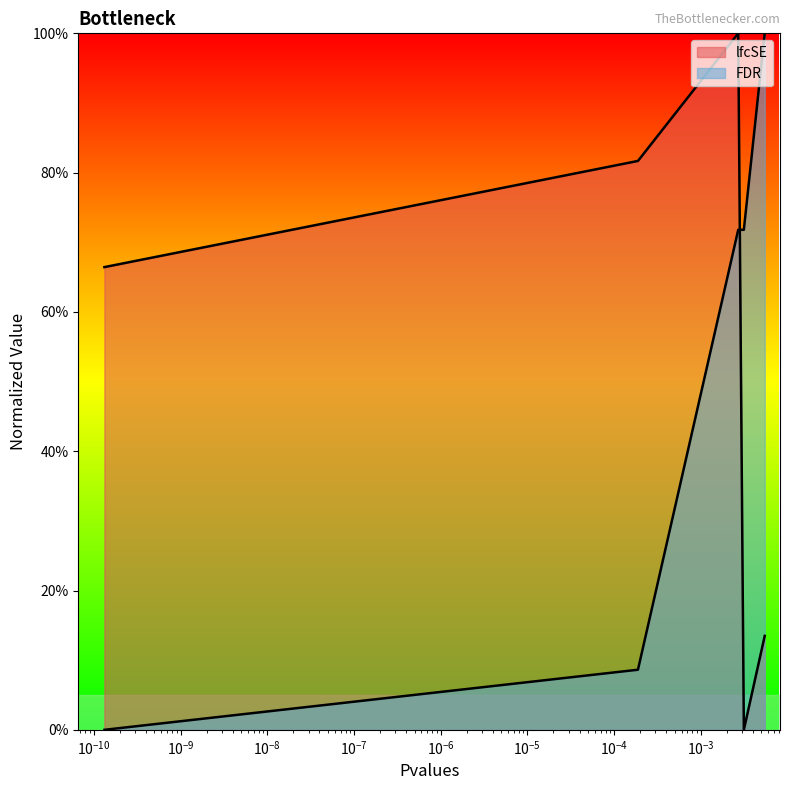

Reading right to left, what are all the values shown in this chart?

lfcSE: Streptococcaceae=0.1	unclassified=0.0	Pasteurellaceae=1.0	Desulfovibrionaceae=0.8	Prevotellaceae=0.7
FDR: Streptococcaceae=1.0	unclassified=0.7	Pasteurellaceae=0.7	Desulfovibrionaceae=0.1	Prevotellaceae=0.0